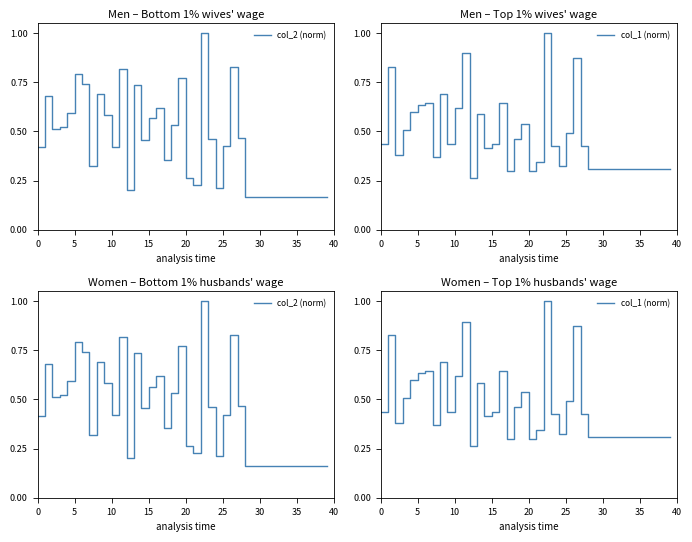

Reading left to right, list all the values displayed in this chart.

col_2 (norm): 0.4	0.7	0.5	0.5	0.6	0.8	0.7	0.3	0.7	0.6	0.4	0.8	0.2	0.7	0.5	0.6	0.6	0.4	0.5	0.8	0.3	0.2	1.0	0.5	0.2	0.4	0.8	0.5	0.2	0.2	0.2	0.2	0.2	0.2	0.2	0.2	0.2	0.2	0.2	0.2
col_1 (norm): 0.4	0.8	0.4	0.5	0.6	0.6	0.6	0.4	0.7	0.4	0.6	0.9	0.3	0.6	0.4	0.4	0.6	0.3	0.5	0.5	0.3	0.3	1.0	0.4	0.3	0.5	0.9	0.4	0.3	0.3	0.3	0.3	0.3	0.3	0.3	0.3	0.3	0.3	0.3	0.3